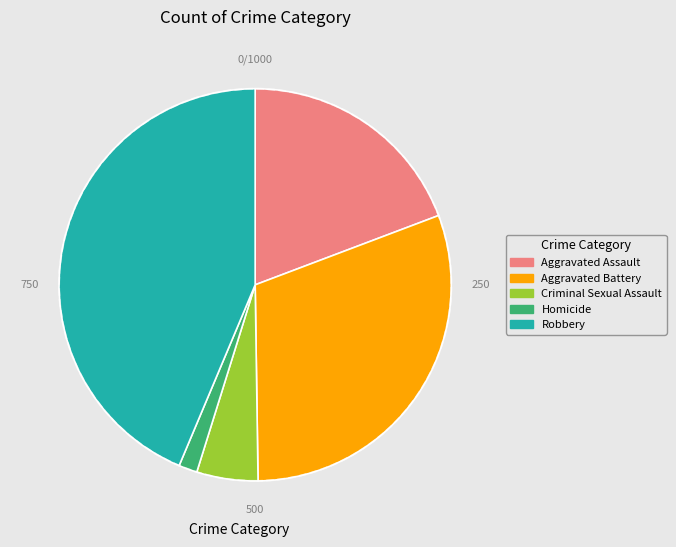

Combined, do Criminal Sexual Assault and Robbery account for over 50%?

No